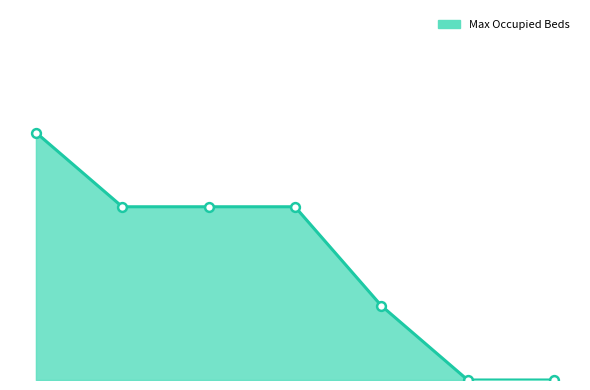

Which series reaches the minimum Y coordinate?

Max Occupied Beds Line